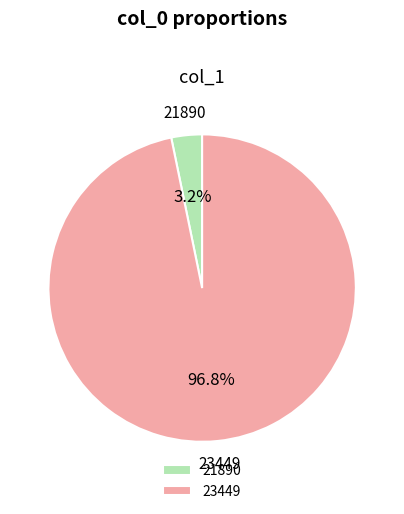

Rank the categories by value from highest to lowest.

23449, 21890